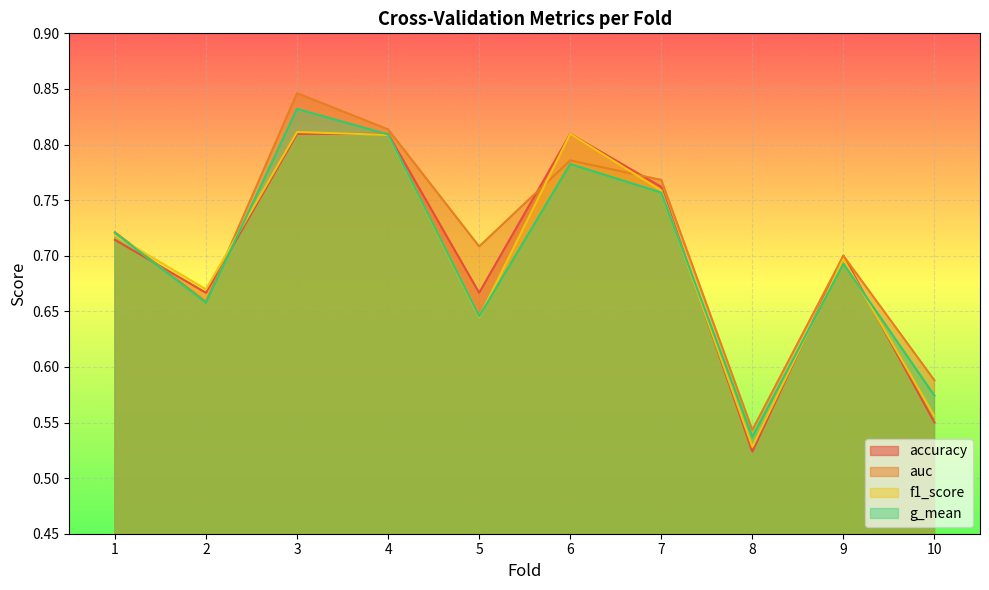

Reading left to right, list all the values displayed in this chart.

accuracy: 1=0.7	2=0.7	3=0.8	4=0.8	5=0.7	6=0.8	7=0.8	8=0.5	9=0.7	10=0.6
auc: 1=0.7	2=0.7	3=0.8	4=0.8	5=0.7	6=0.8	7=0.8	8=0.5	9=0.7	10=0.6
f1_score: 1=0.7	2=0.7	3=0.8	4=0.8	5=0.6	6=0.8	7=0.8	8=0.5	9=0.7	10=0.6
g_mean: 1=0.7	2=0.7	3=0.8	4=0.8	5=0.6	6=0.8	7=0.8	8=0.5	9=0.7	10=0.6